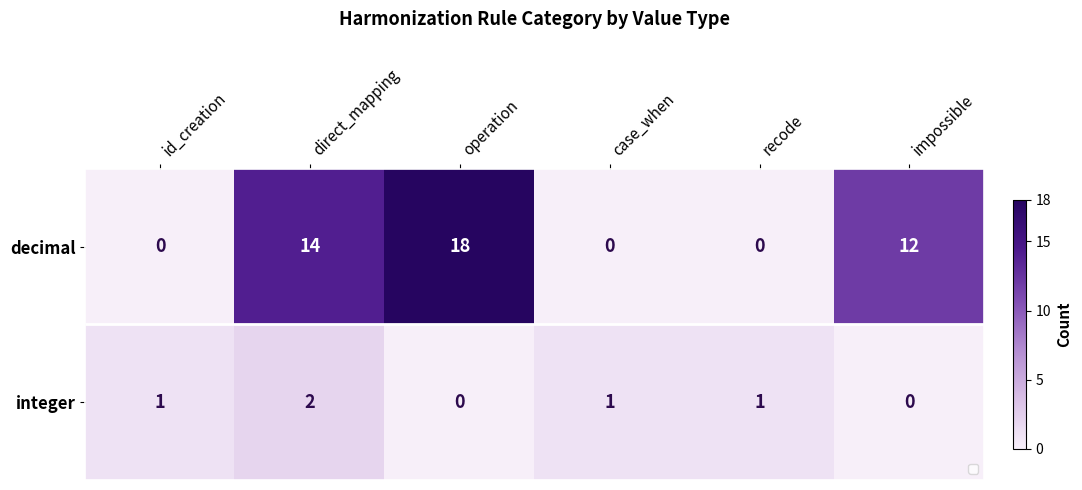

What is the maximum value shown in the chart?

18